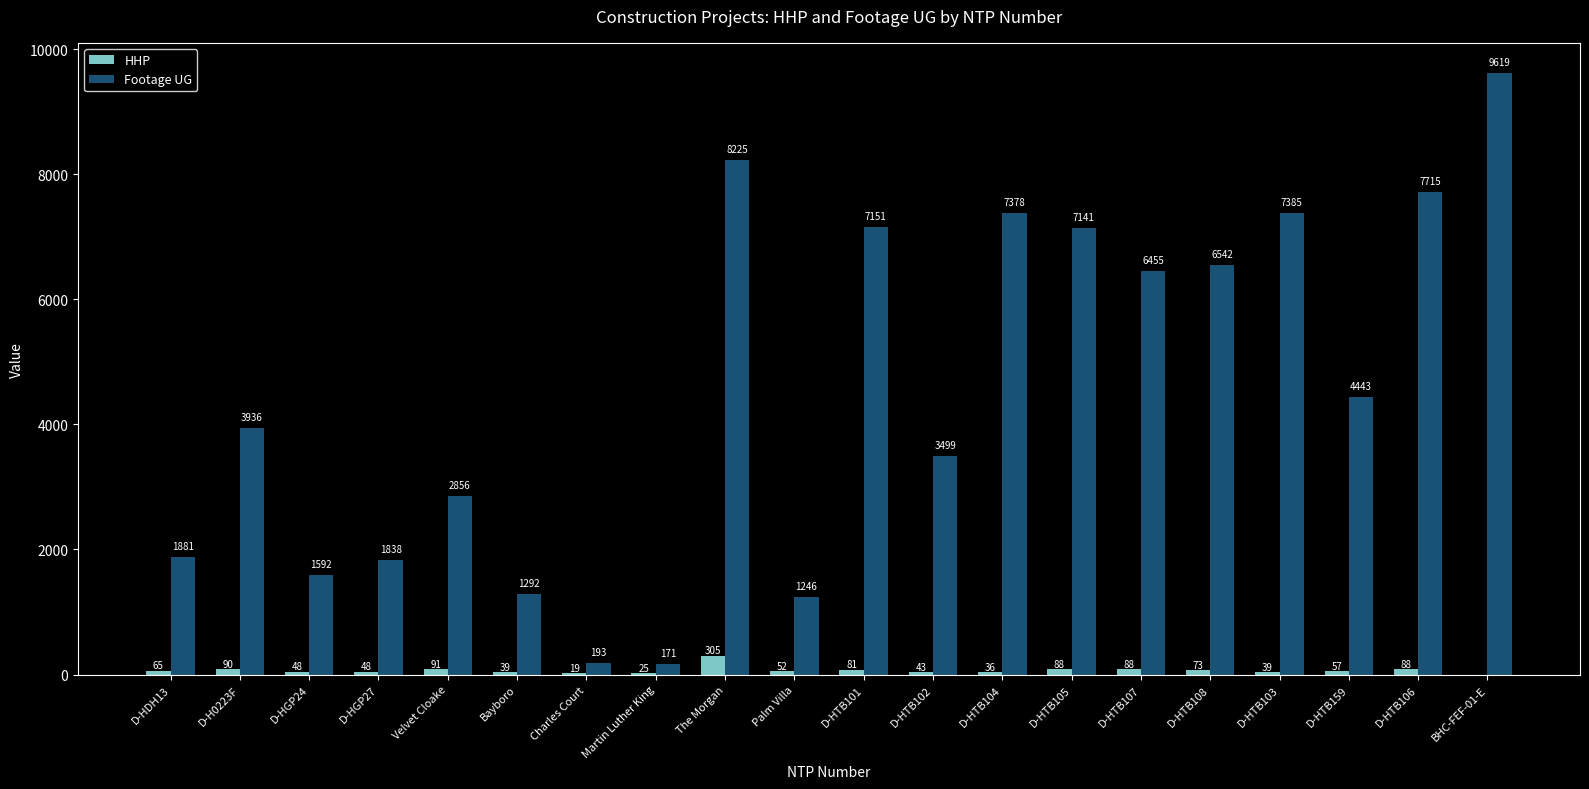

What value does the HHP series have at D-H0223F, to the nearest 5?

90